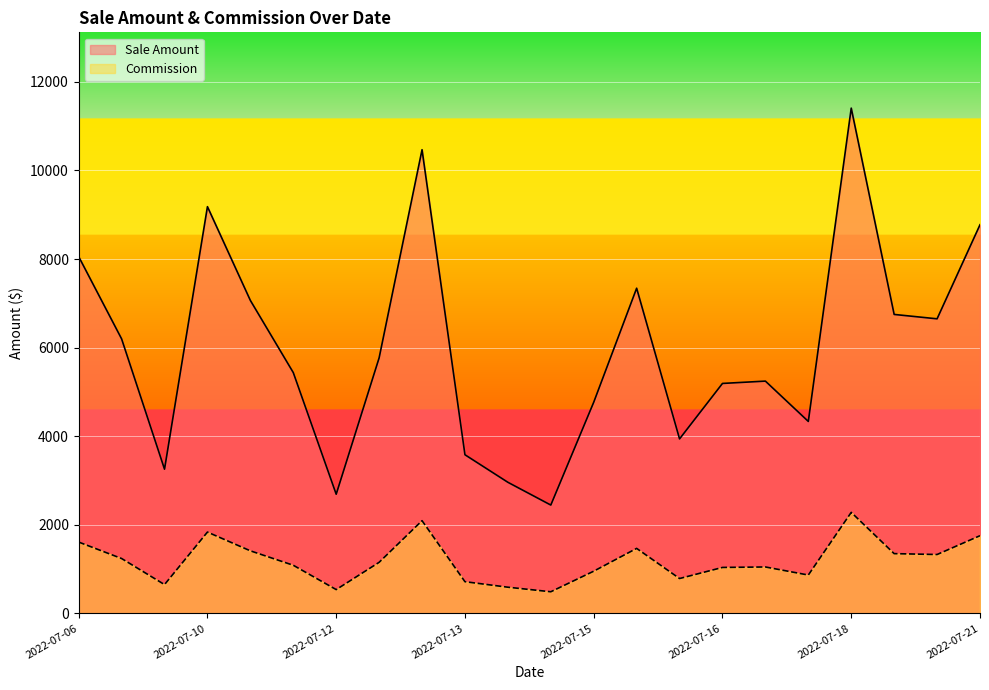

Which category has the highest value across all series?

2022-07-18